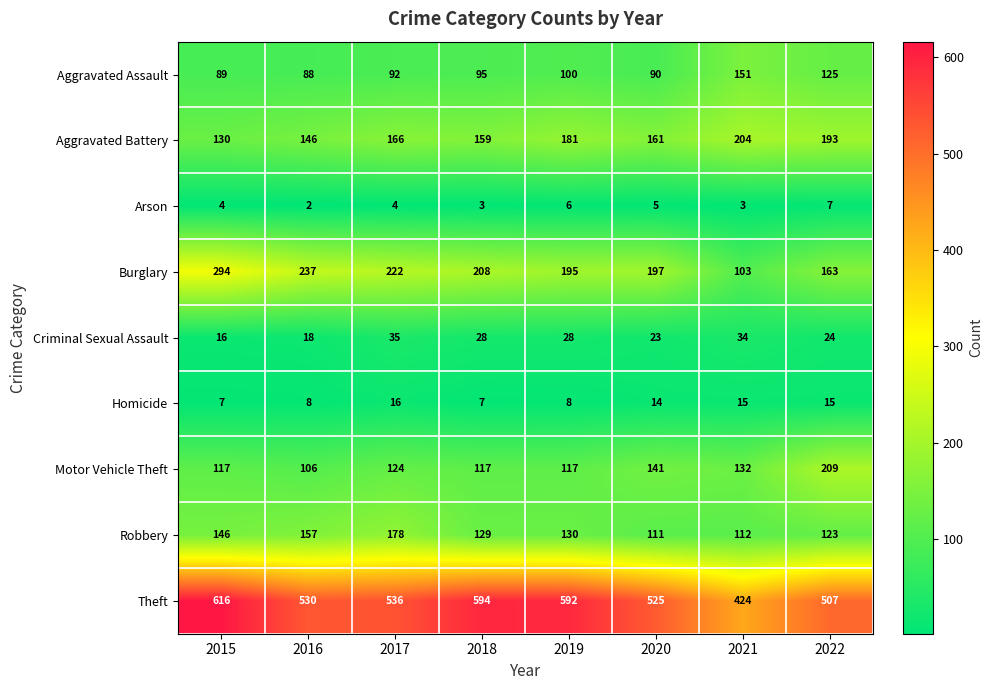

Which series has the widest spread of values?

Theft